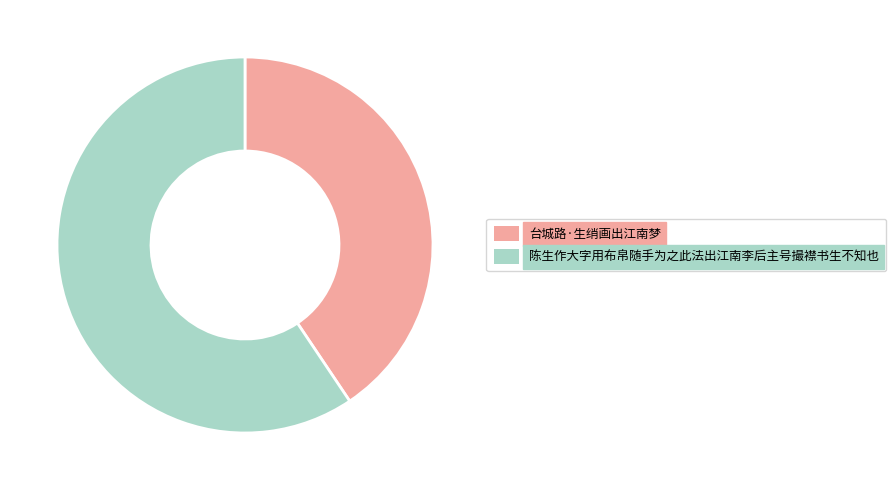

Is it true that 台城路·生绡画出江南梦 is 41% of the pie?

True